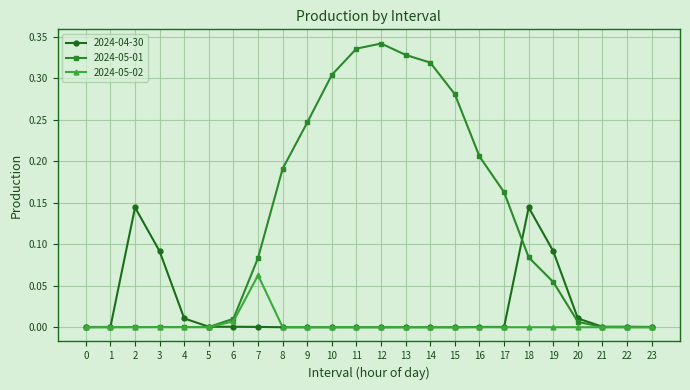

True or false: 2024-04-30 has more than 0 interior local peaks.

True